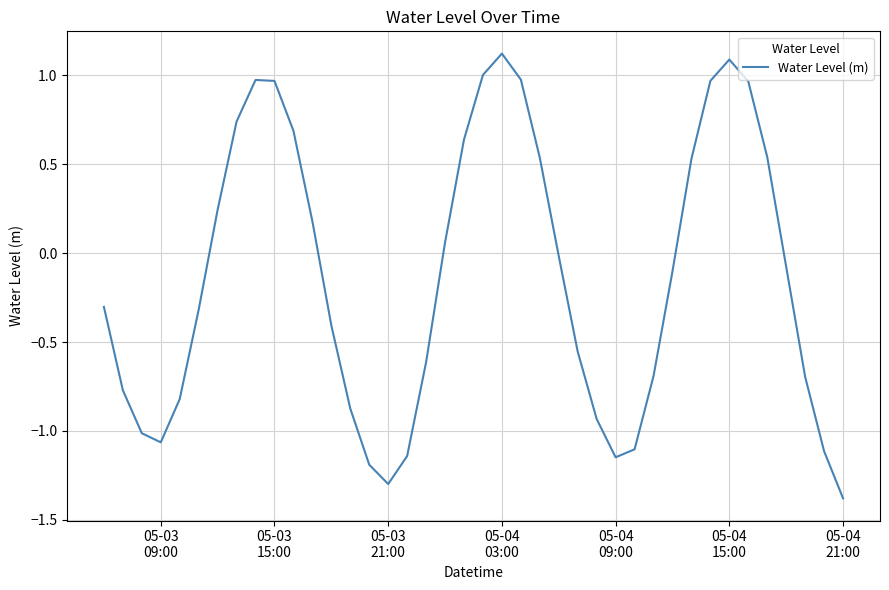

What is the minimum value shown in the chart?

-1.4